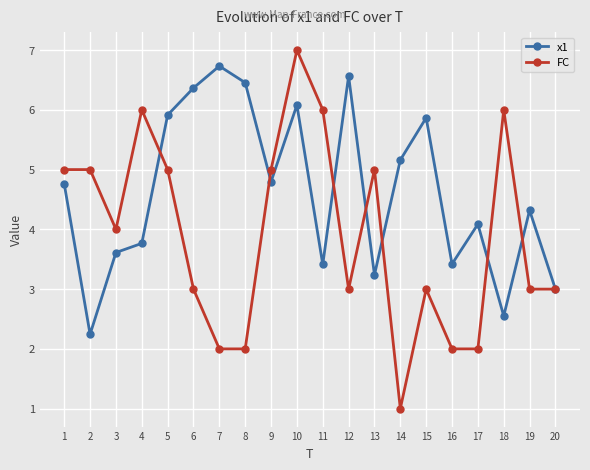

Which category has the lowest value in the FC series?

14